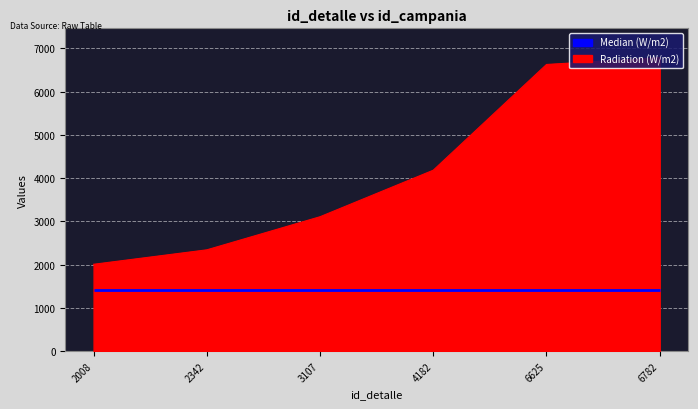

List the labels in order of value, smallest first.

2008, 2342, 3107, 4182, 6625, 6782